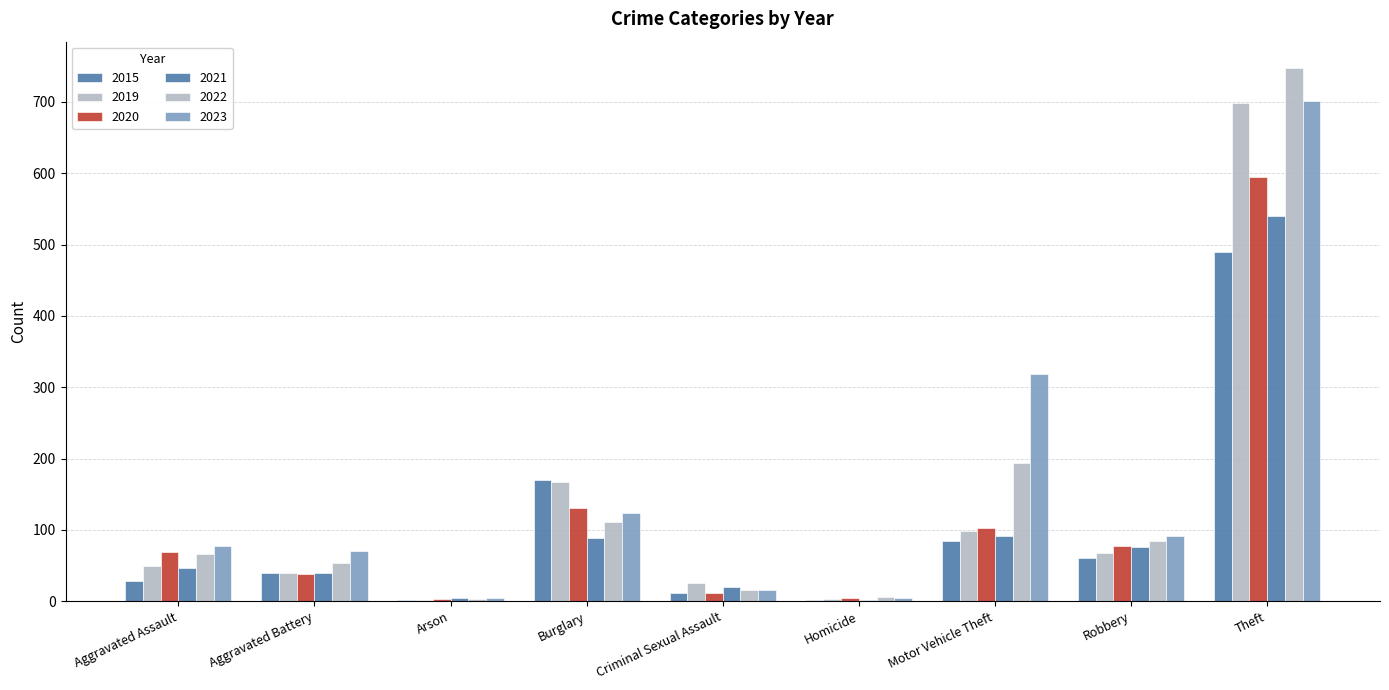

How many groups of bars are there?

9